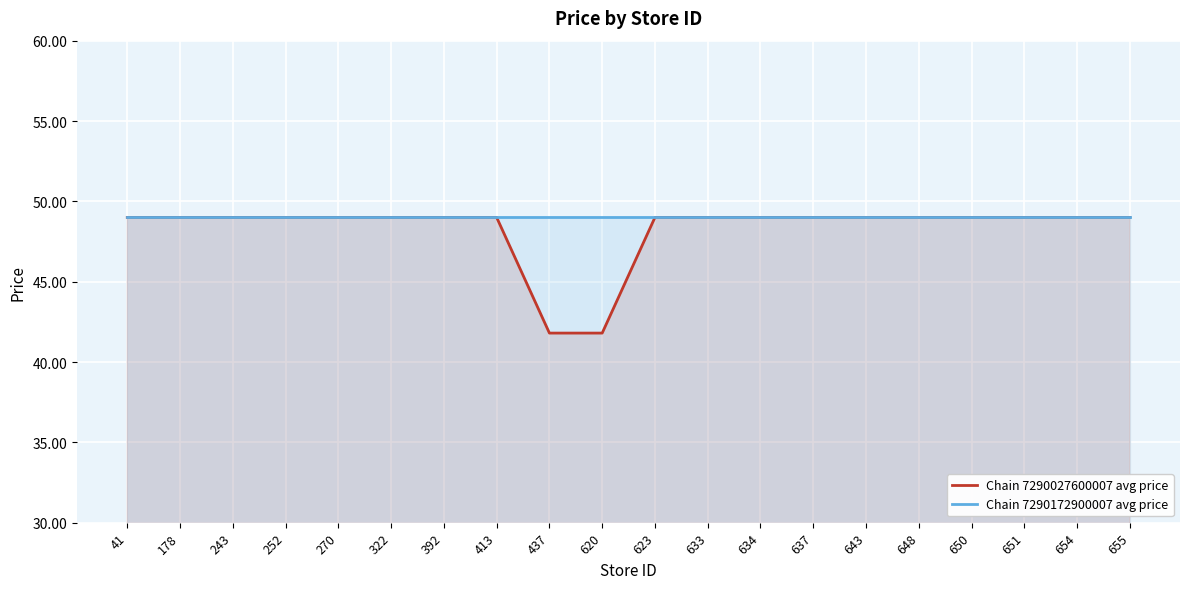

Which label corresponds to the largest value in the chart?

41